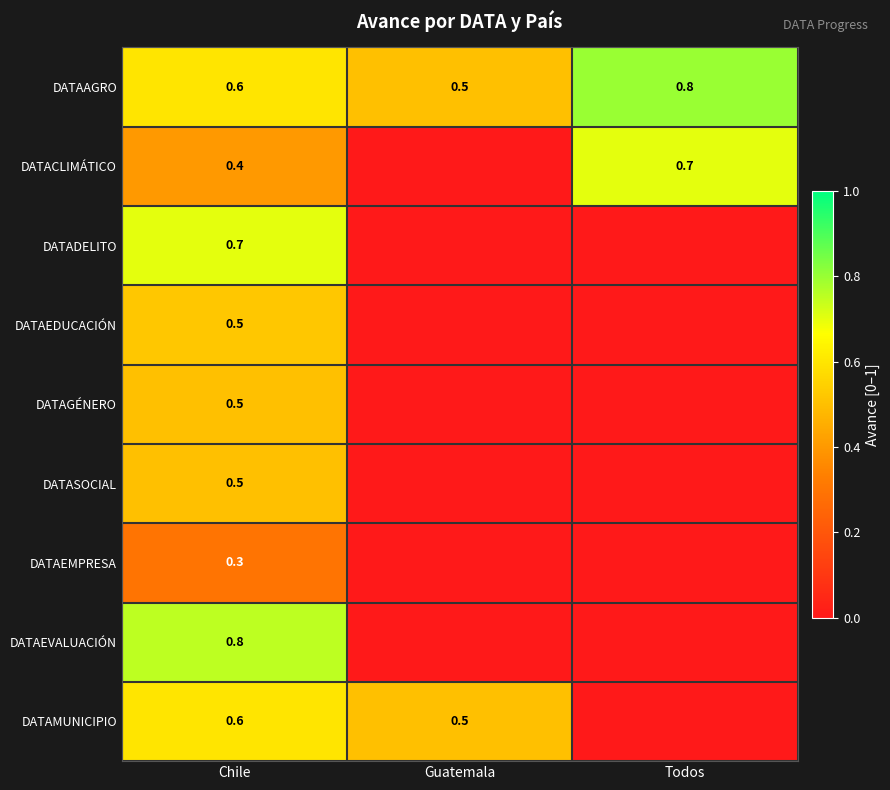

Which has a higher value, Guatemala or Todos?

Todos